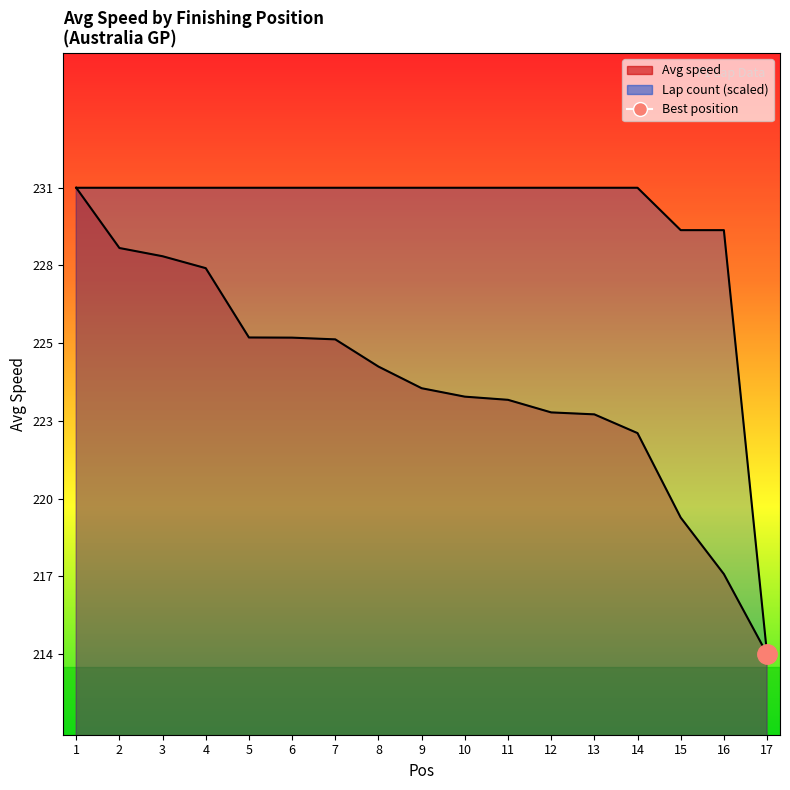

What is the difference between the maximum and minimum values in the Lap series?

17.3